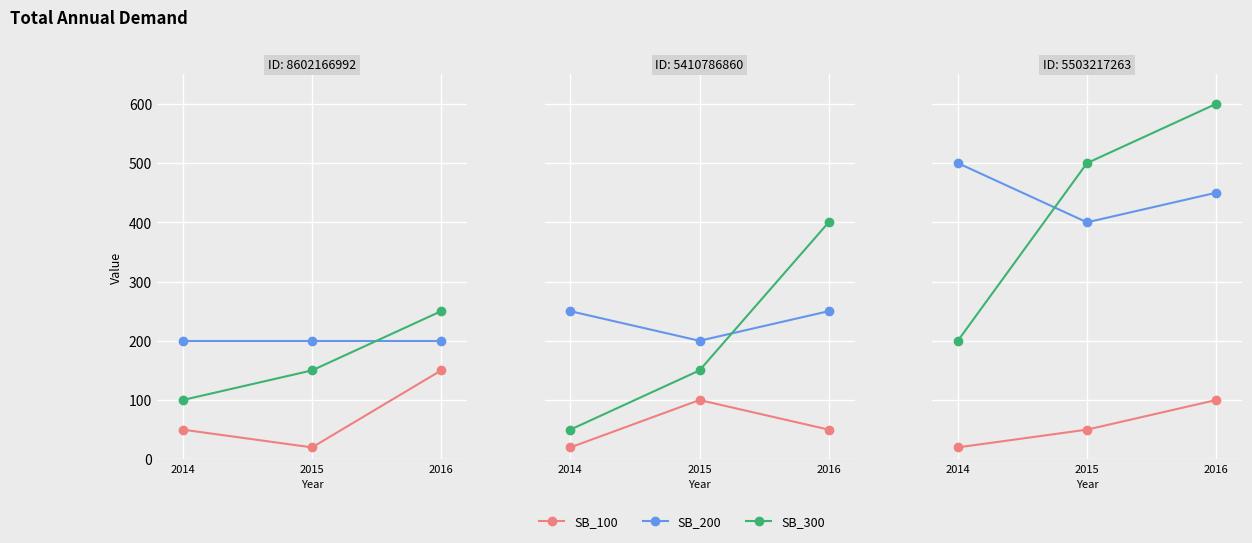

List the labels in order of SB_100 value, smallest first.

2014, 2015, 2016